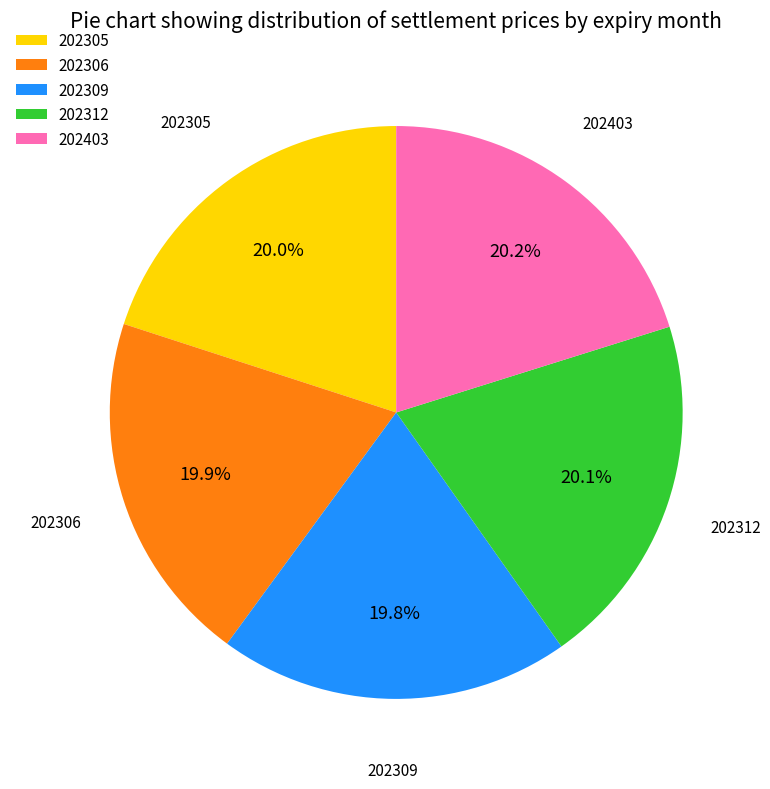

What is the ratio of the value at 202309 to the value at 202312?

1.0